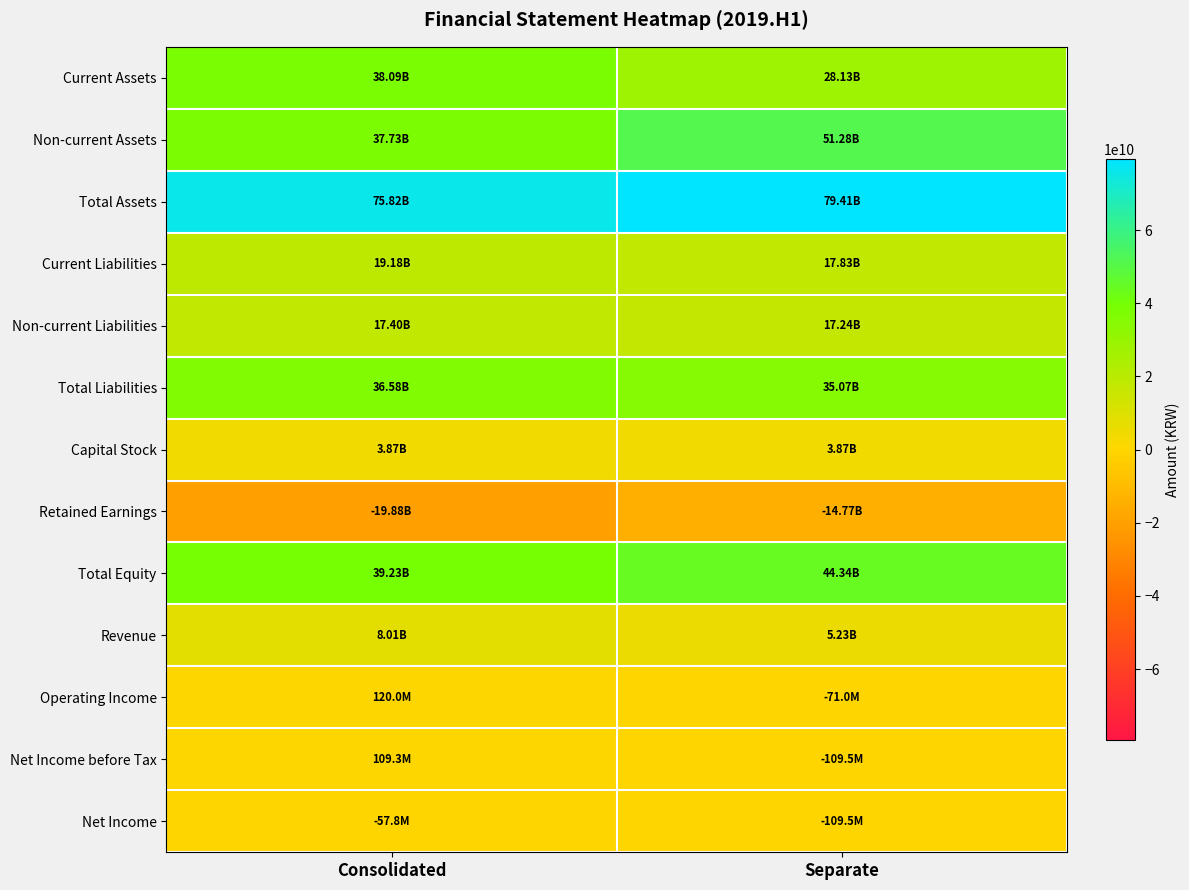

Which series has the largest range (max minus min)?

Non-current Assets